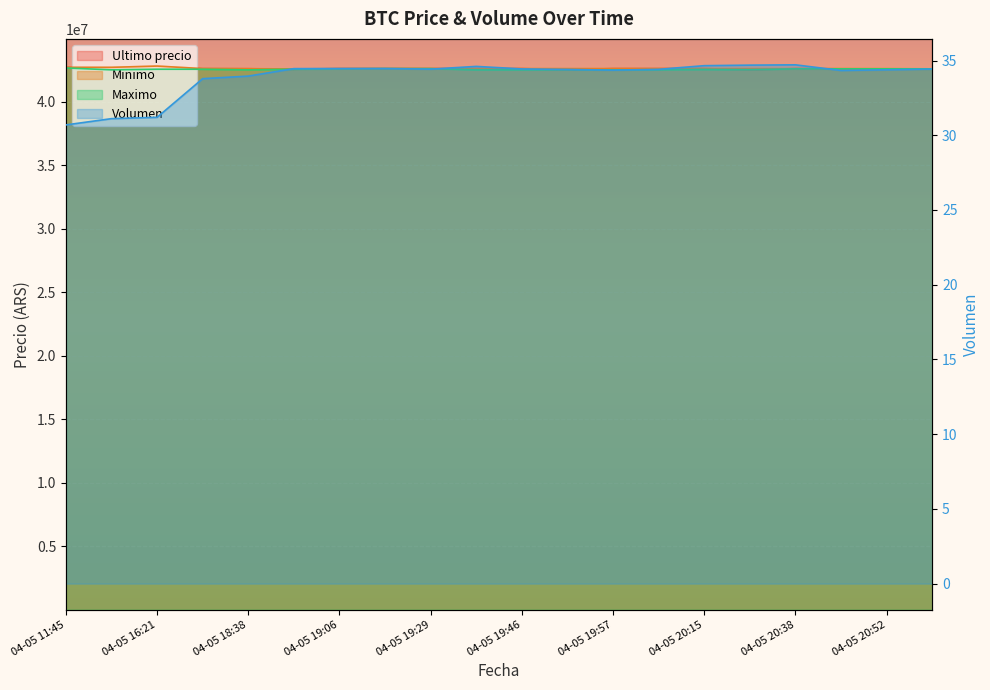

What is the value of the Maximo point at the 15th from the left?

42530010.0